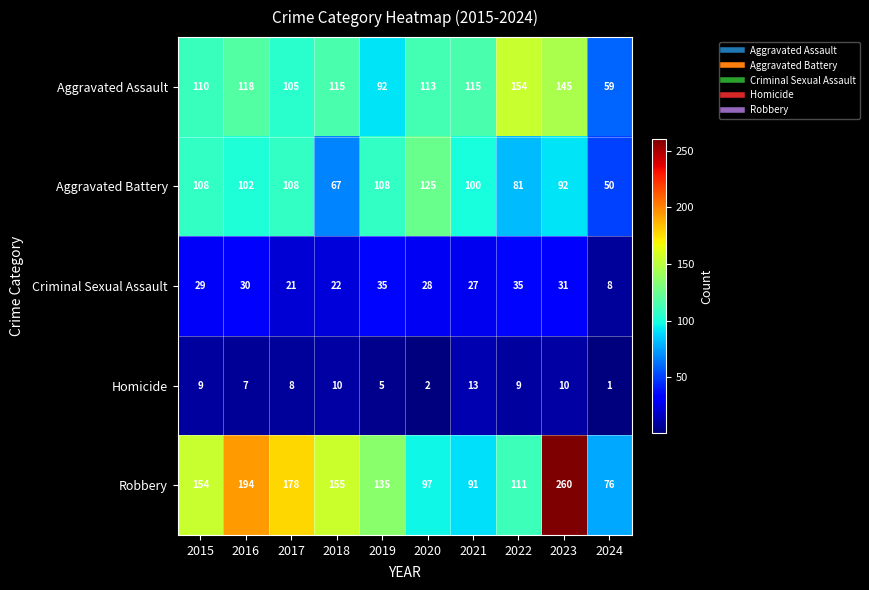

At how many categories does at least one series exceed 20?

10